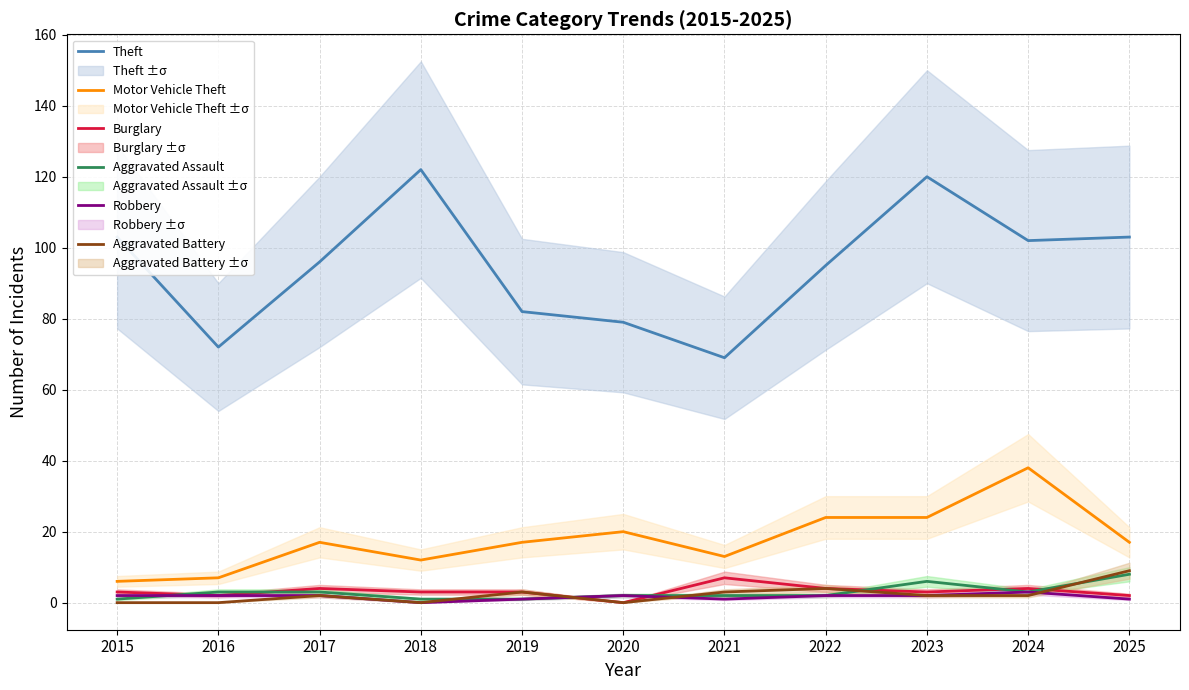

List the labels in order of Aggravated Assault value, largest first.

2025, 2023, 2016, 2017, 2024, 2020, 2021, 2022, 2015, 2018, 2019